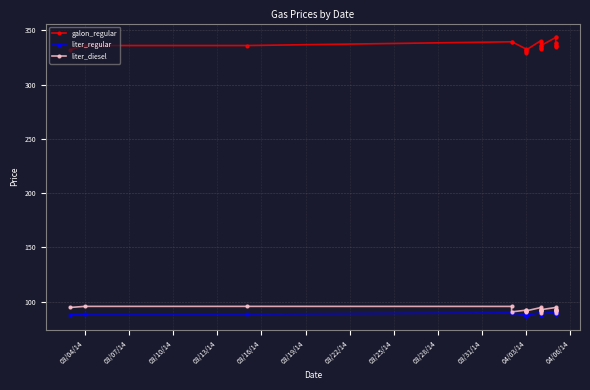

True or false: galon_regular and liter_regular cross at least once.

False